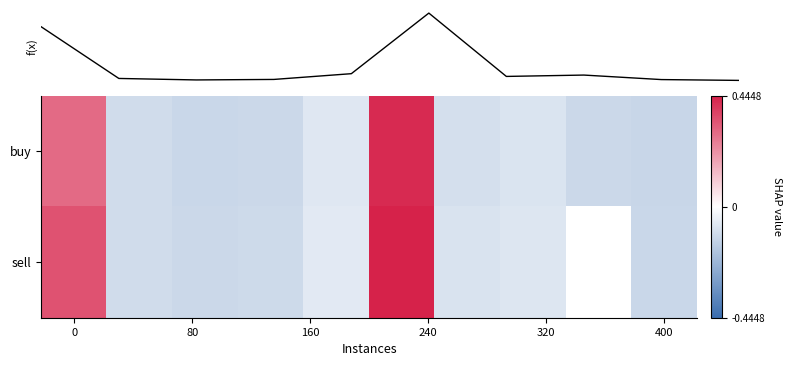

The value of f(x) at 320 is 0.1. True or false?

False